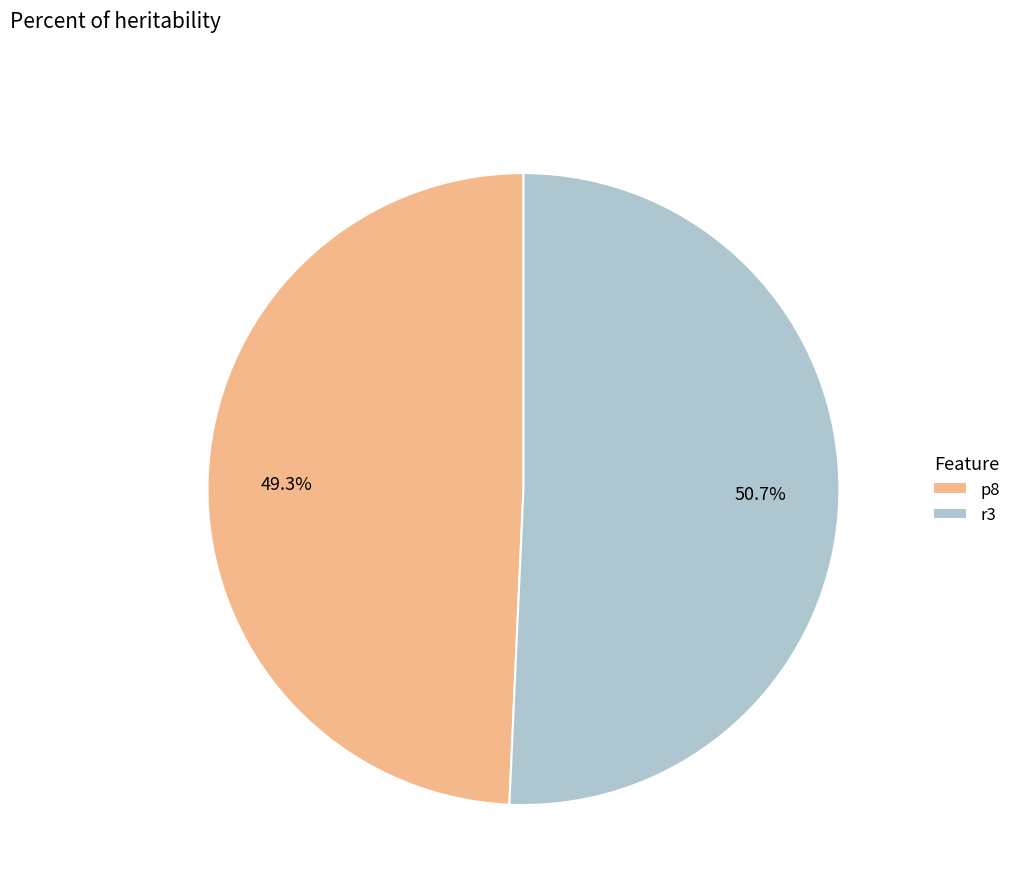

Is p8 the majority of the pie?

No